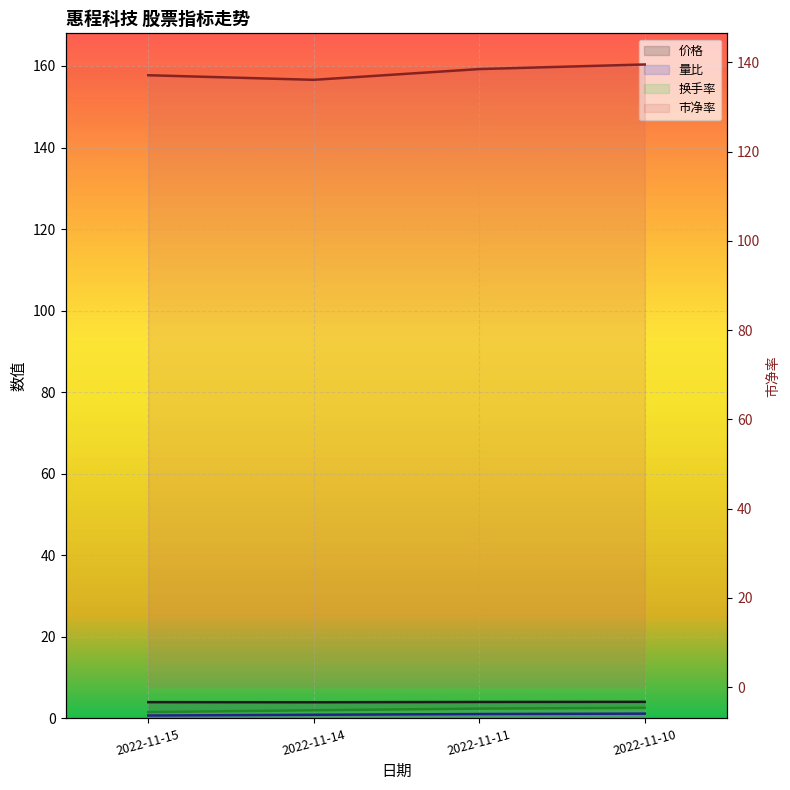

Rank the series at 2022-11-11 from lowest to highest value.

量比, 换手率, 价格, 市净率